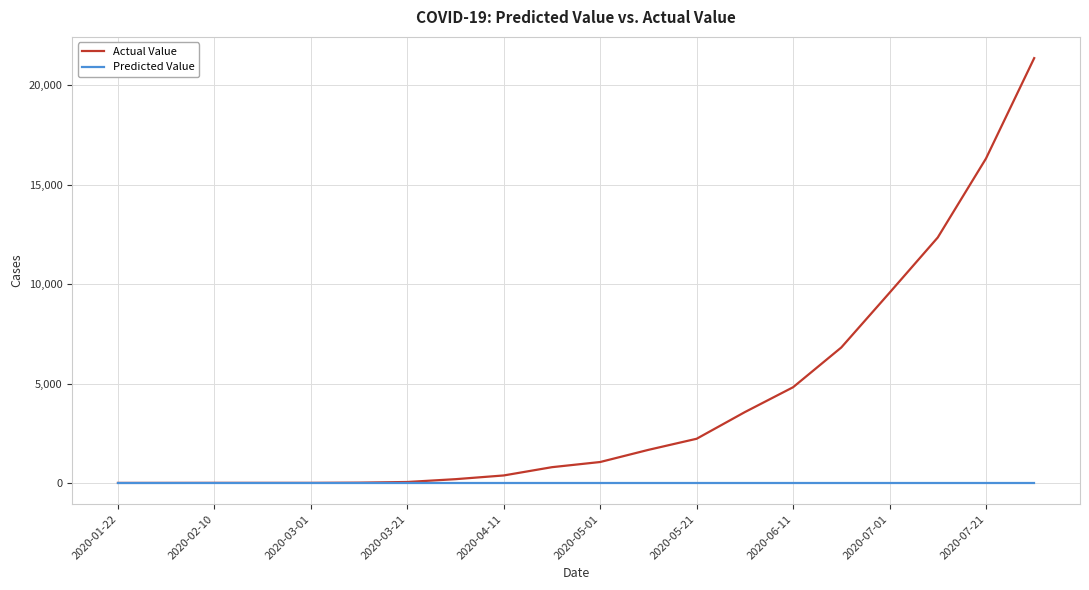

What is the difference between the maximum and minimum values in the Actual Value series?

21362